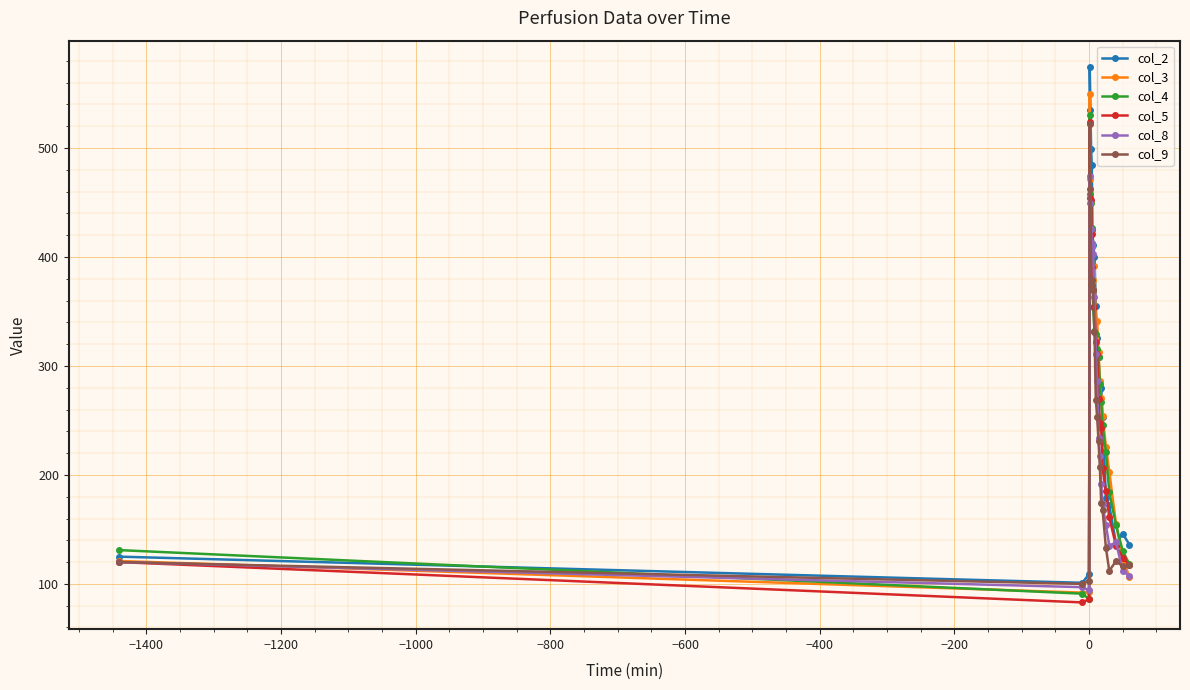

What is the value of the col_3 point at the 13th from the left?

313